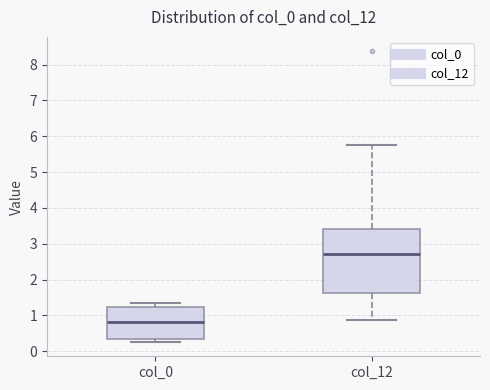

Reading left to right, read every box against the y-axis: the position of its median line, the range the box covers, and the ends of its whiskers. The values are not printed on the chart, so give them approximately, as read against the axis.

col_0: median 0.8, box 0.3 to 1.2, whiskers 0.3 (just below the box's lower edge) to 1.3
col_12: median 2.7, box 1.6 to 3.4, whiskers 0.9 to 5.8